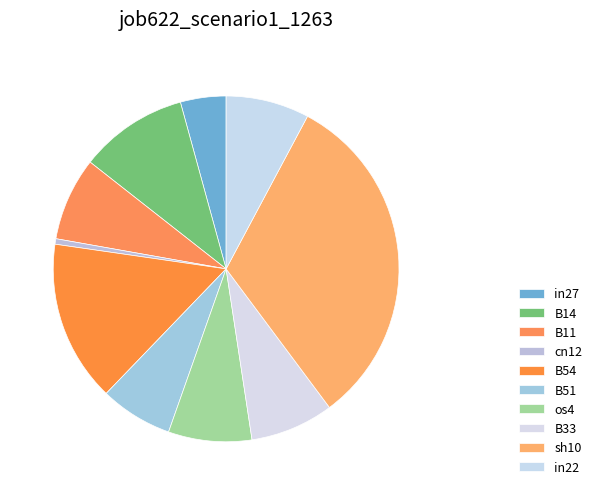

The cn12 slice represents 1% of the pie. True or false?

True